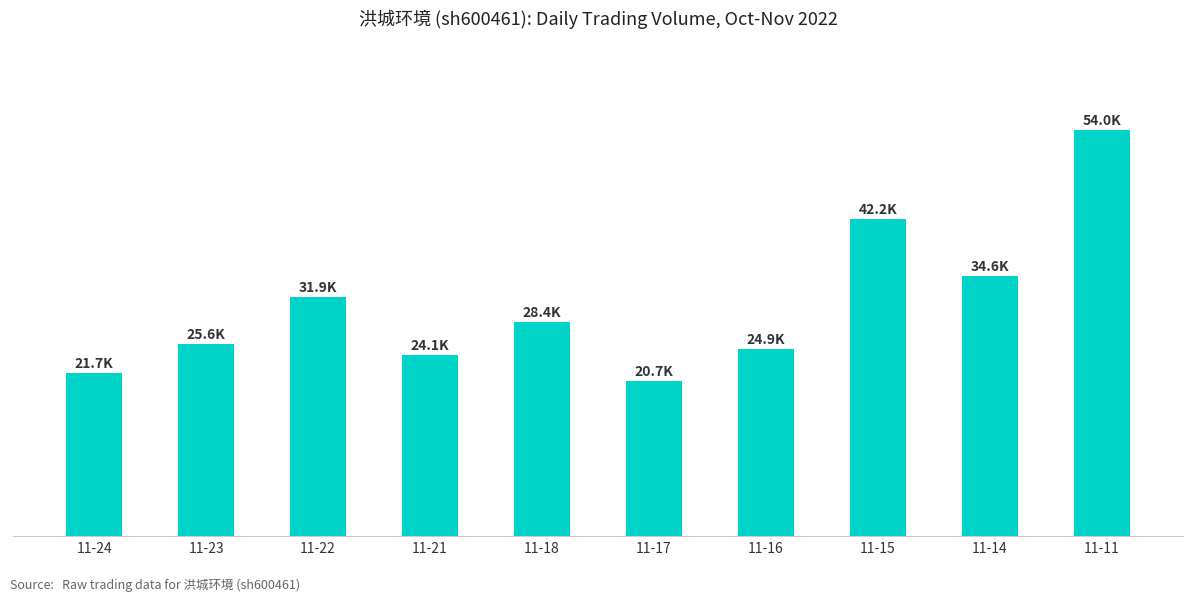

Read the value at 11-11, to the nearest 50.

54000